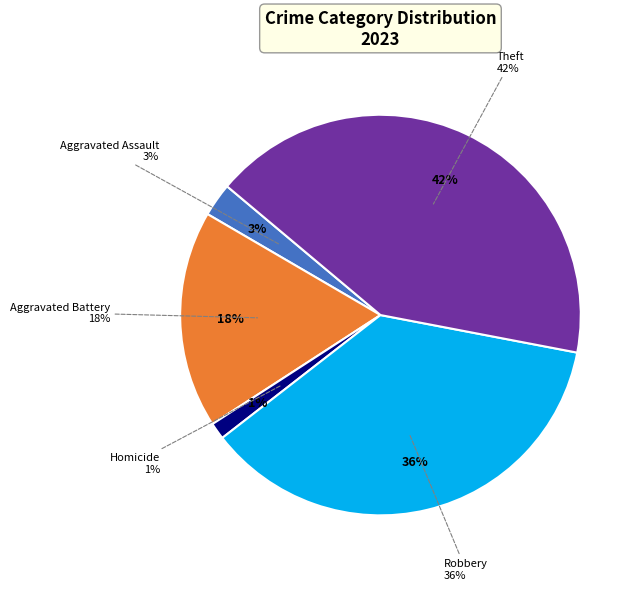

True or false: Arson accounts for 0% of the total.

True